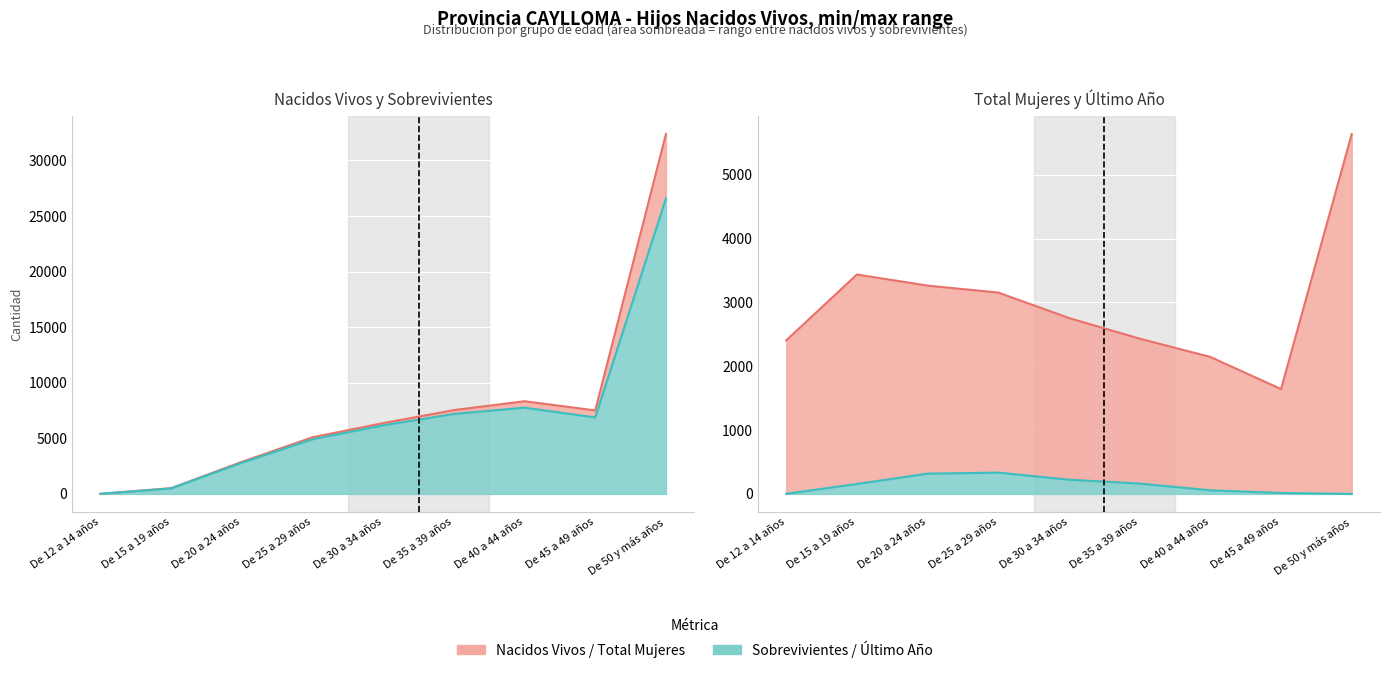

What is the label of the 8th point from the left?

De 45 a 49 años